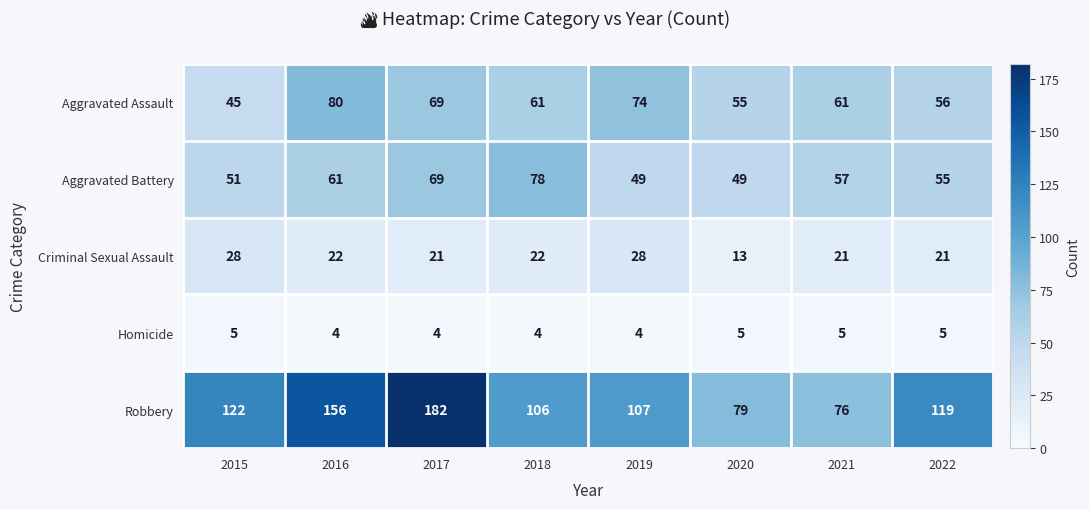

True or false: Robbery has a value of 76 at 2021.

True